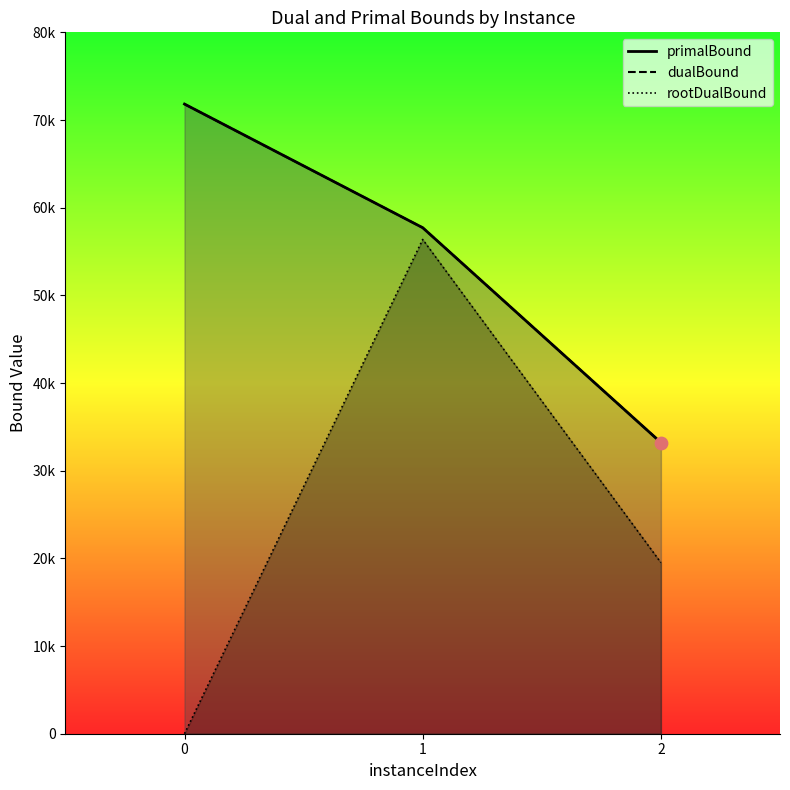

Which series has the largest total across all categories?

primalBound